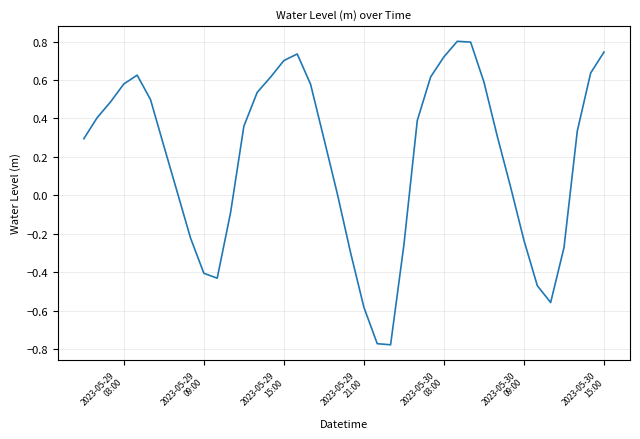

What is the maximum value shown in the chart?

0.8